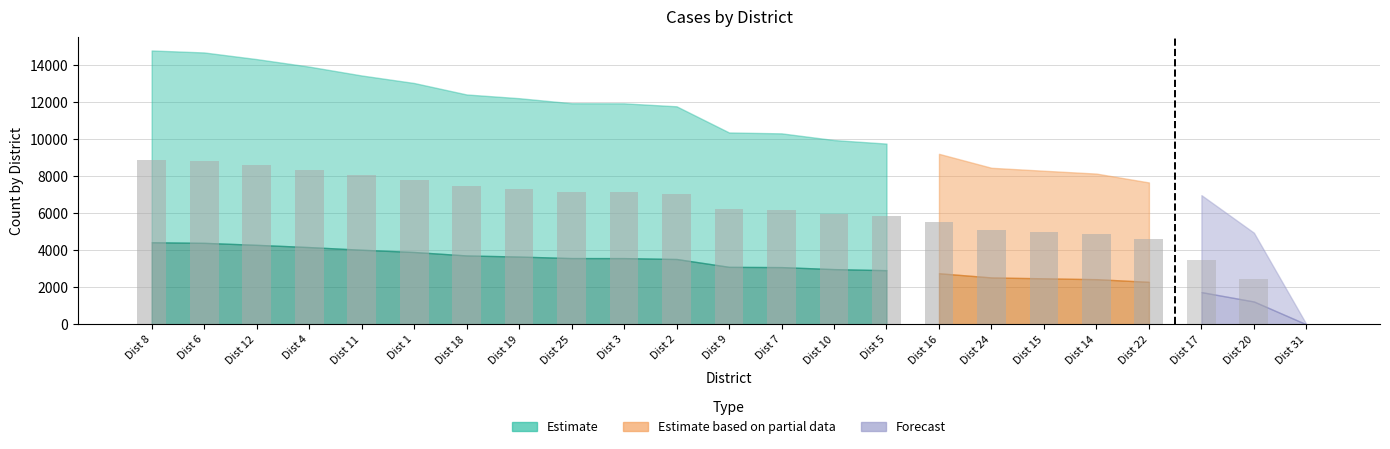

What is the average value?

10371